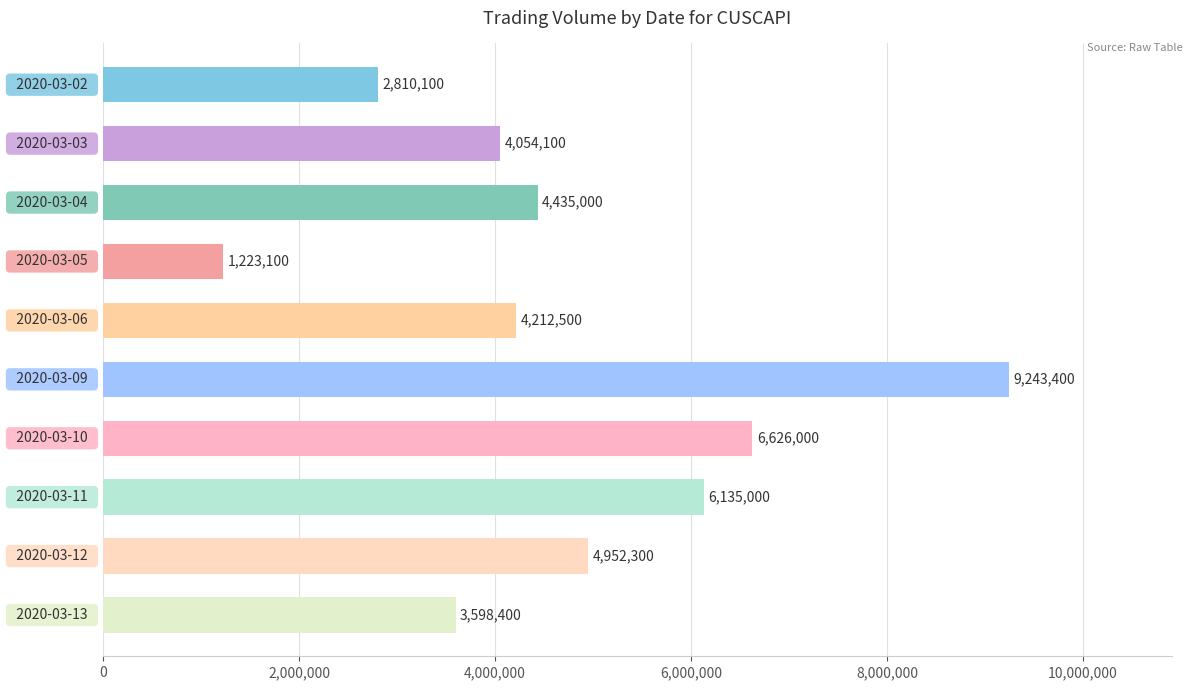

Reading bottom to top, list all the values displayed in this chart.

3598400	4952300	6135000	6626000	9243400	4212500	1223100	4435000	4054100	2810100